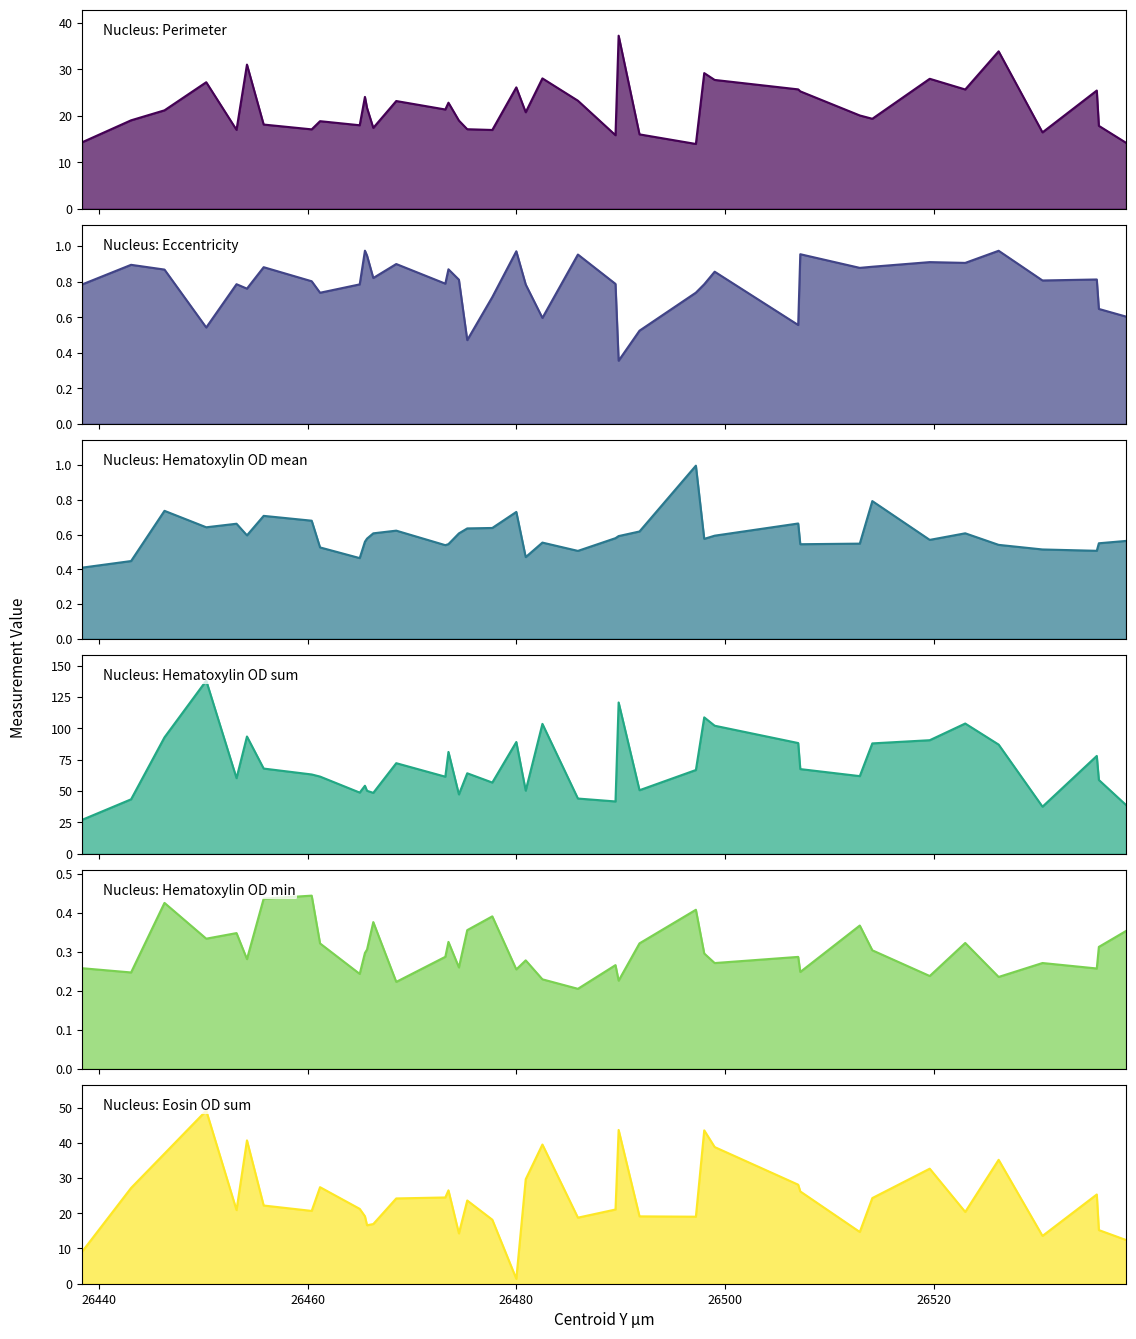

Where is Nucleus: Perimeter nearest to the value 25?

26507.2